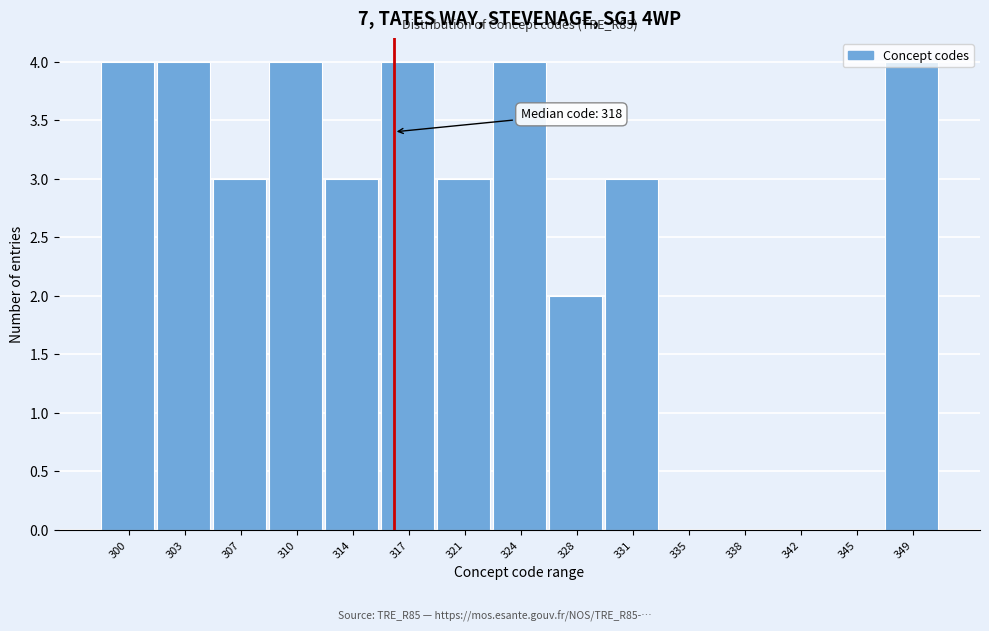

Between 331 and 335, which is larger?

331